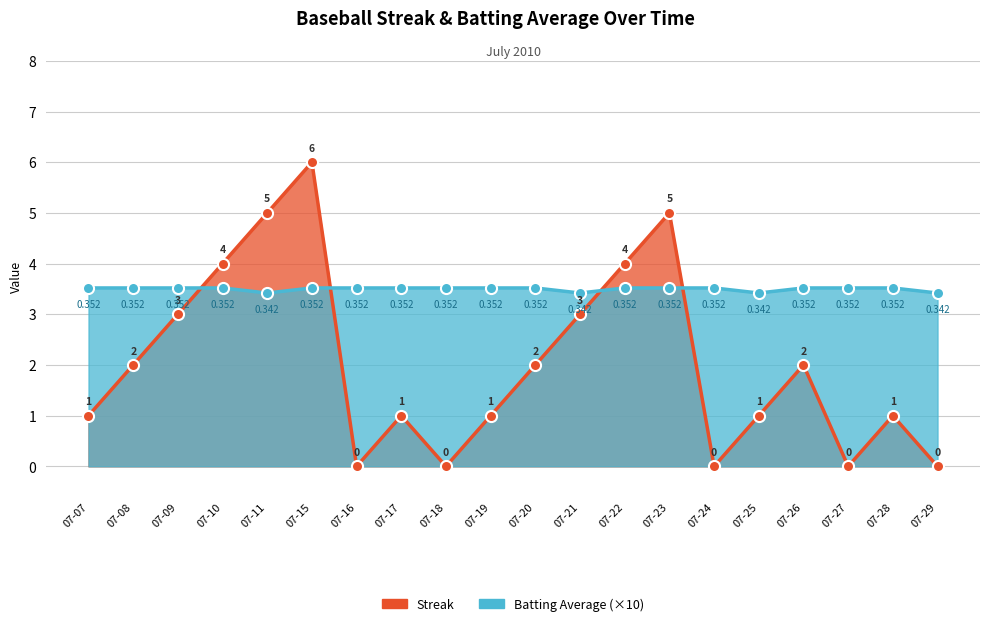

What is the value of the Streak point at the 6th from the left?

6.0